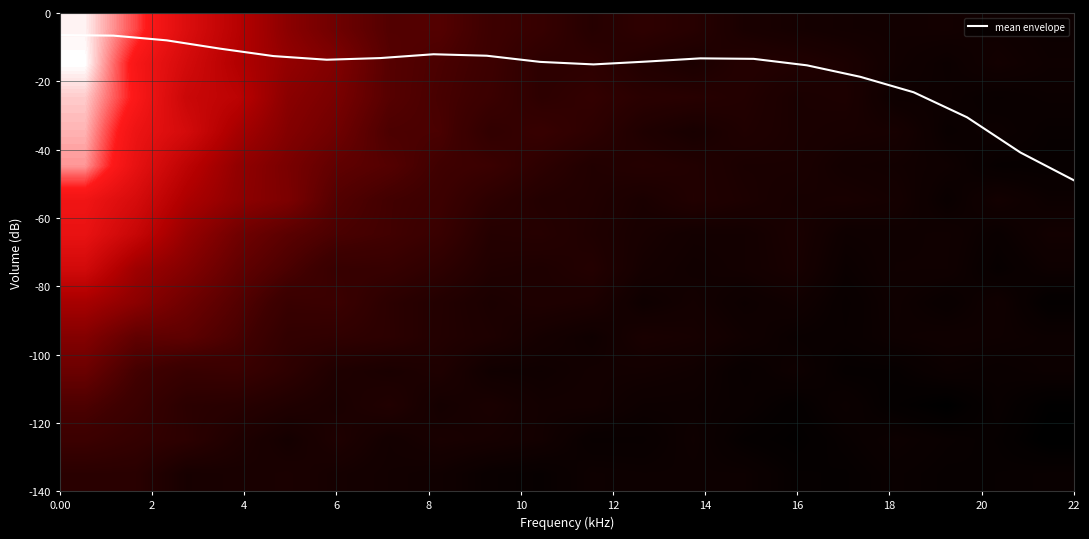

How many categories are shown in the chart?

20